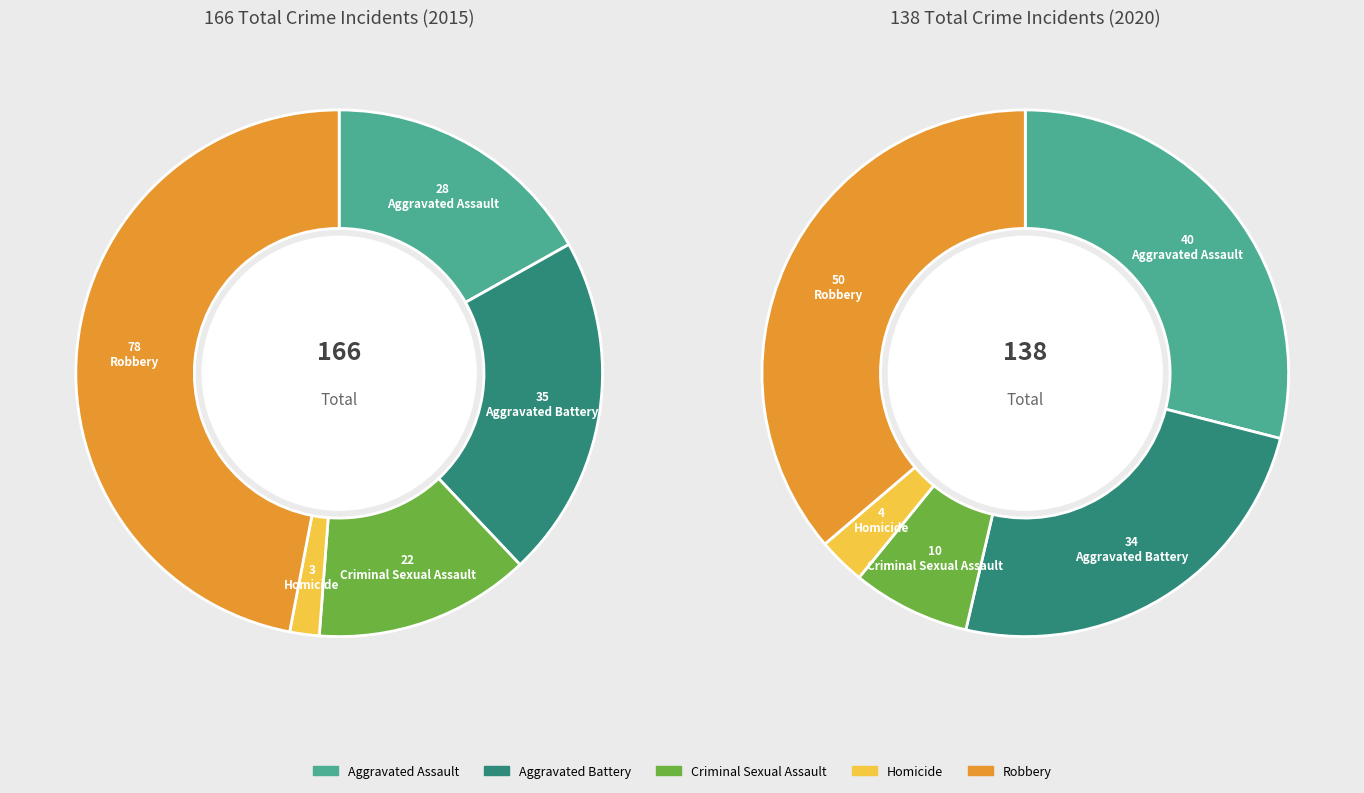

To the nearest percent, what is the combined percentage of Homicide and Aggravated Battery?

28%